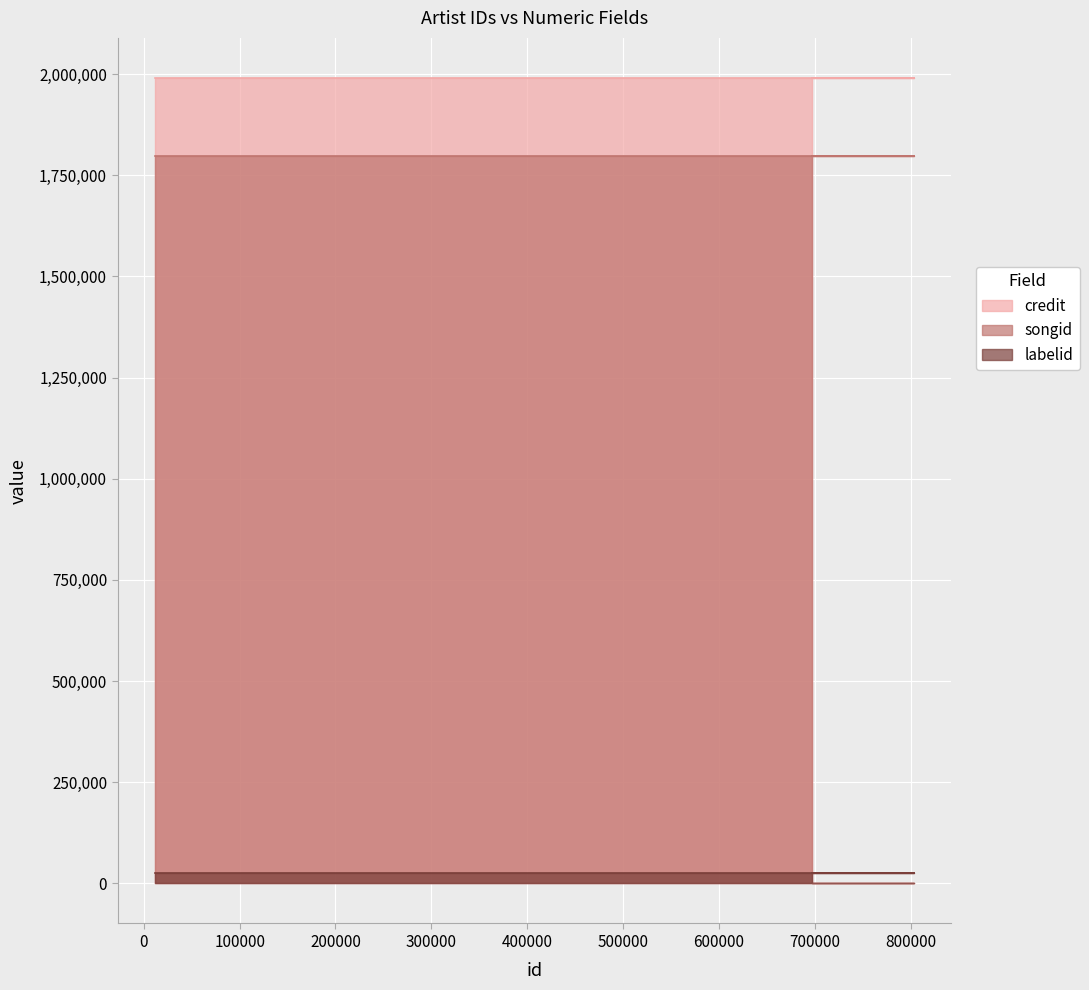

Reading left to right, transcribe all the data shown in this chart.

credit: 12181=1990358	506147=1990358	802929=1990358	802835=1990358	697525=1990358
songid: 12181=1798238	506147=1798238	802929=1798238	802835=1798238	697525=1798238
labelid: 12181=25694	506147=25694	802929=25694	802835=25694	697525=25694